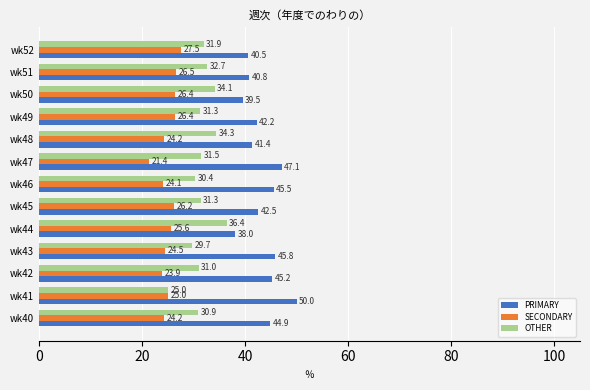

What is the difference between the SECONDARY values at wk52 and wk40?

3.3